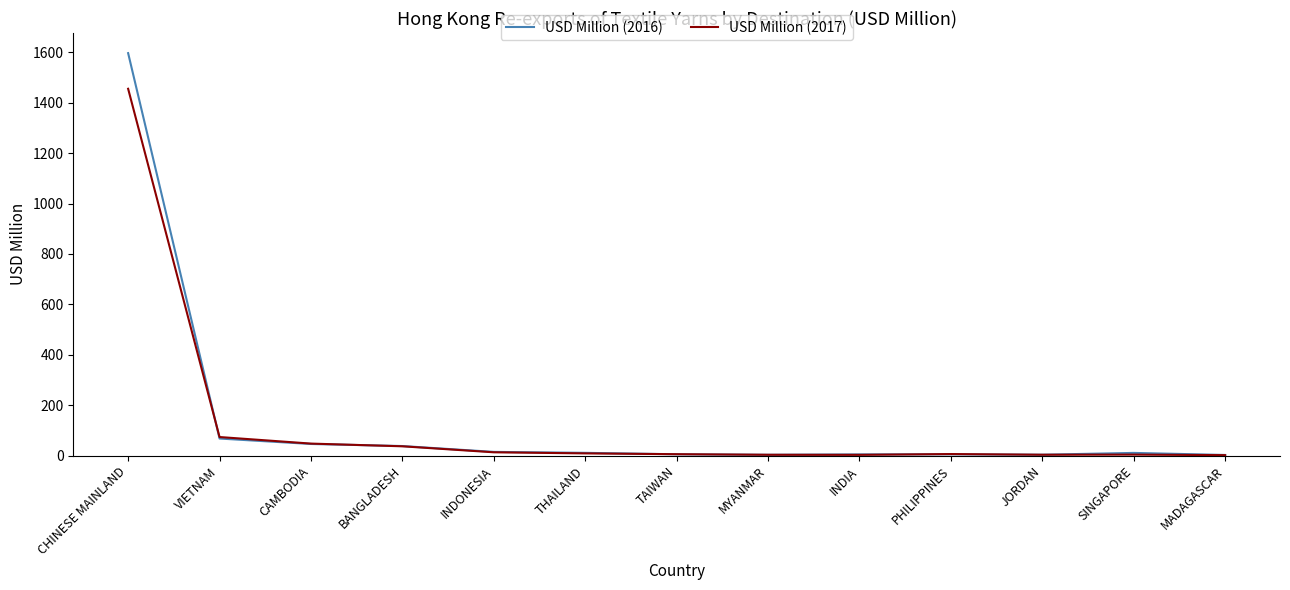

Which label corresponds to the largest value in the chart?

CHINESE MAINLAND